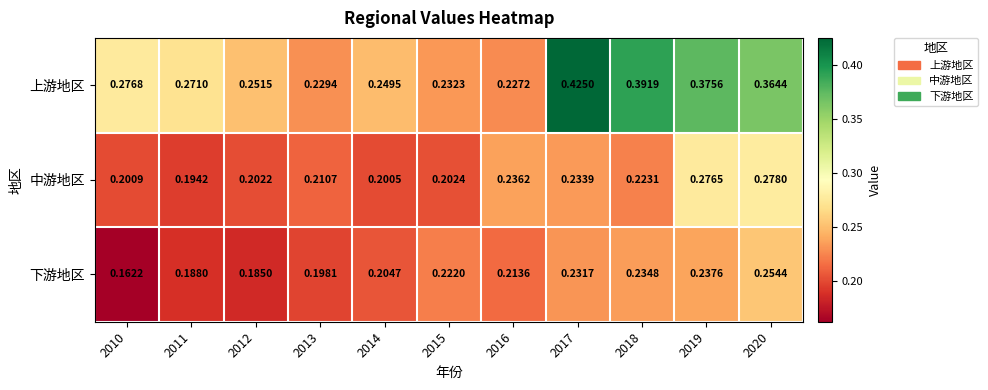

Rank the series by their maximum value, from lowest to highest.

下游地区, 中游地区, 上游地区